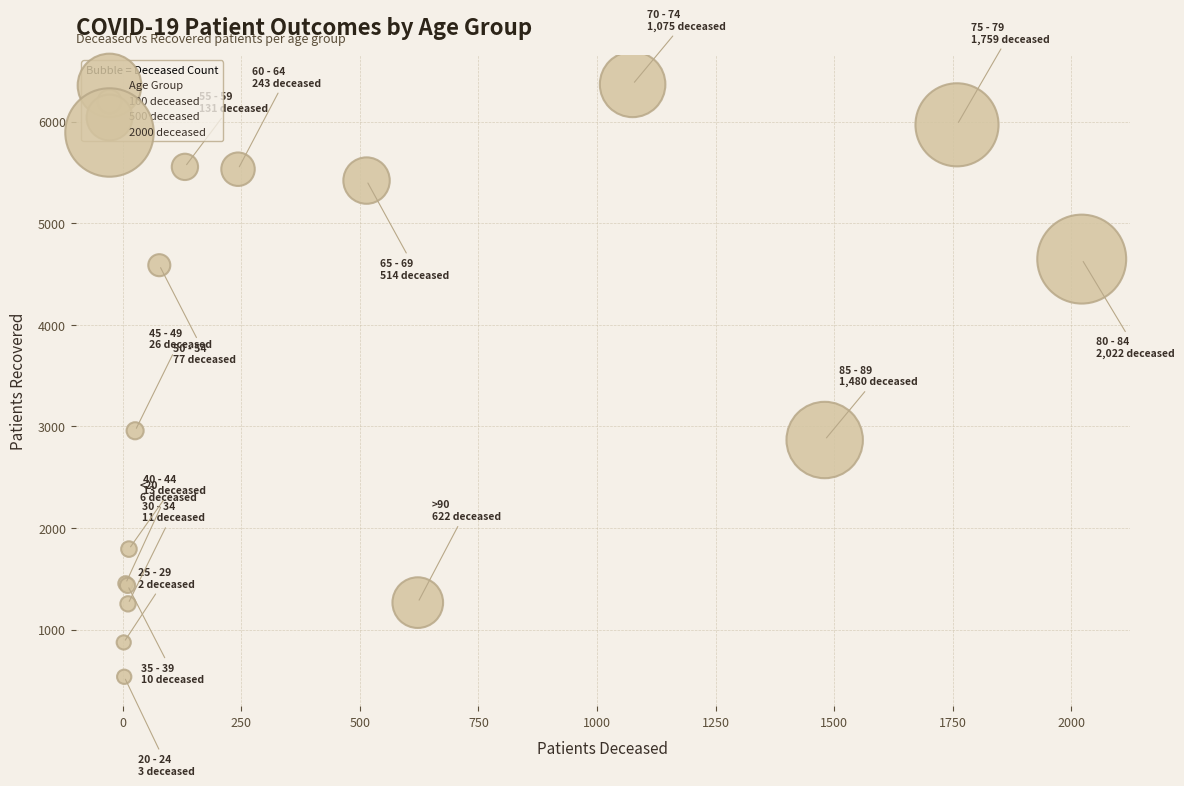

What Y value in the scatter plot is closest to 3451?

2957